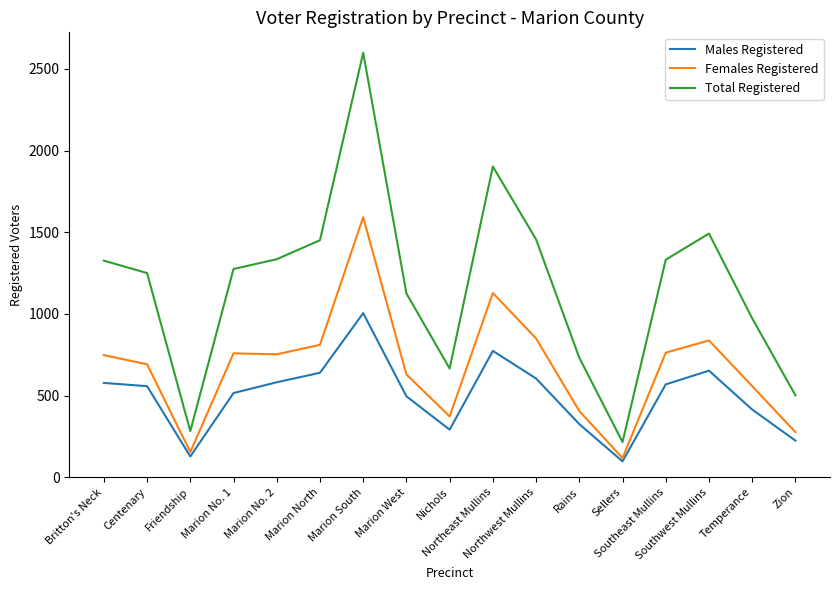

List the series in order of their overall mean, highest first.

Total Registered, Females Registered, Males Registered